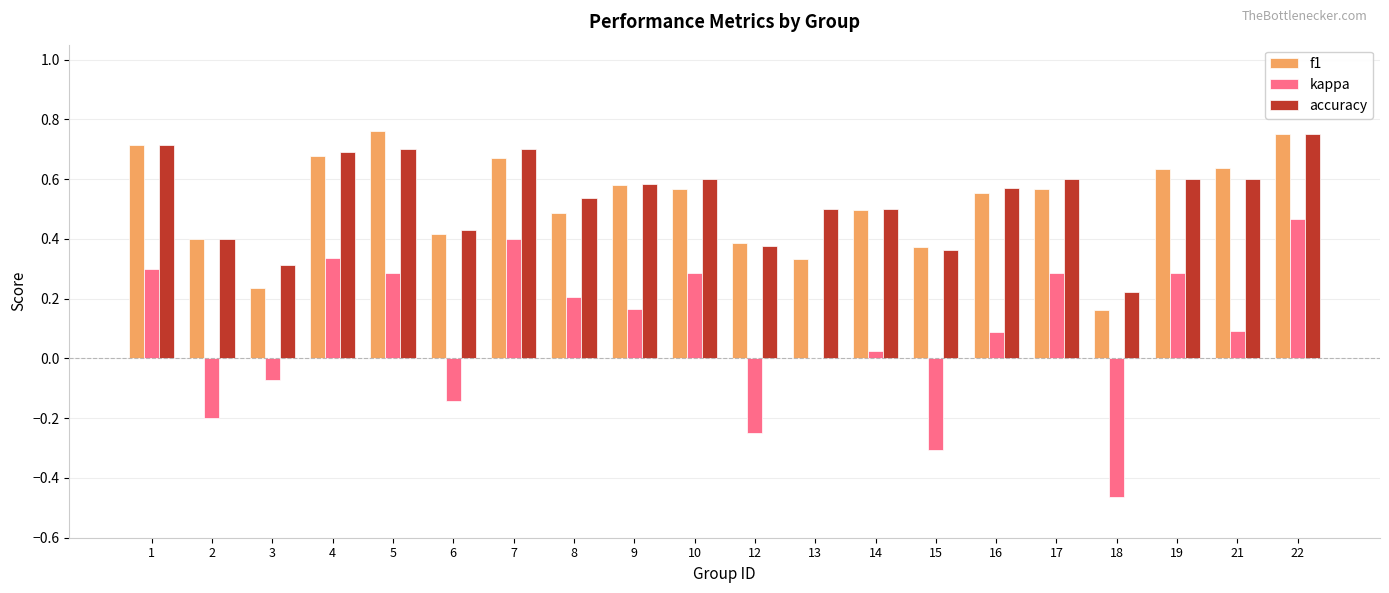

How many groups of bars are there?

20